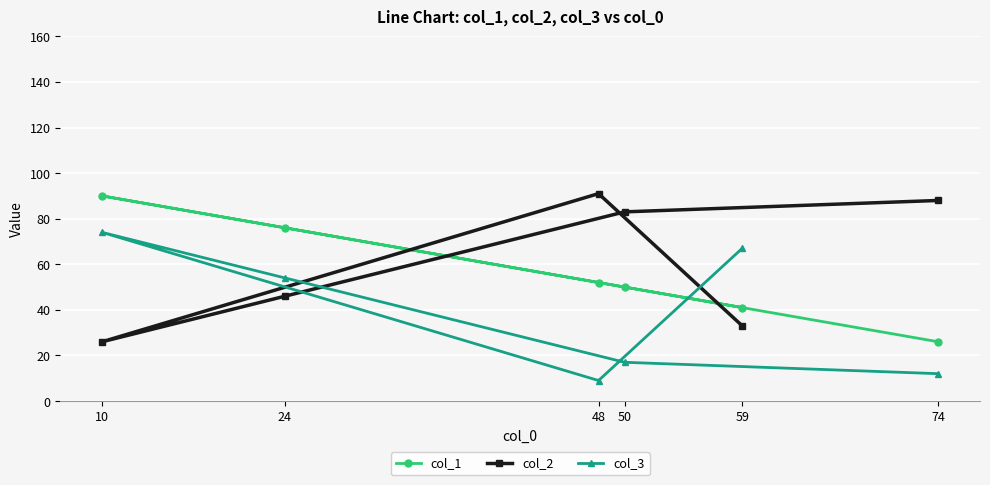

How many values in the col_3 series exceed 54?

2